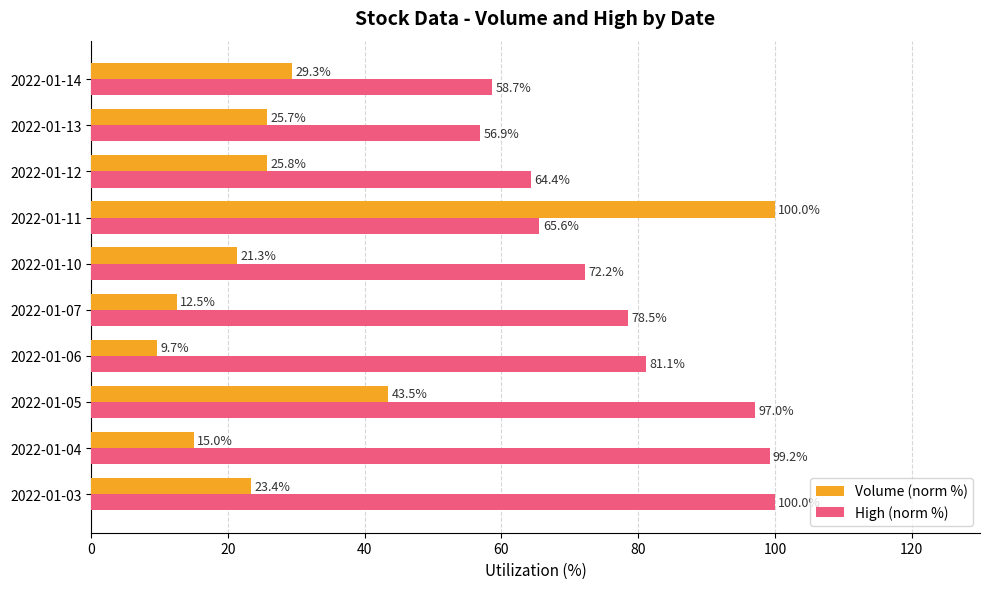

Rank the series by their average value, from lowest to highest.

Volume (norm %), High (norm %)